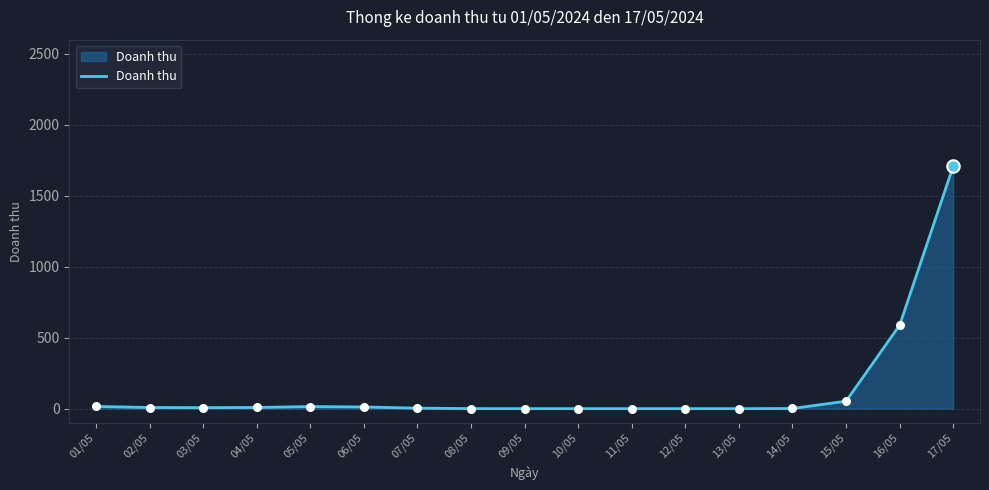

What is the change in value from 09/05 to 14/05?

+1.0